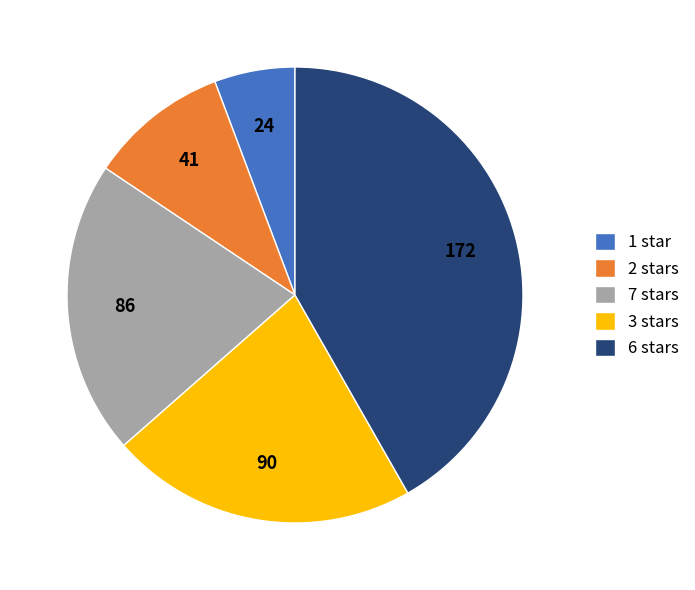

Which slice is the largest?

6 stars